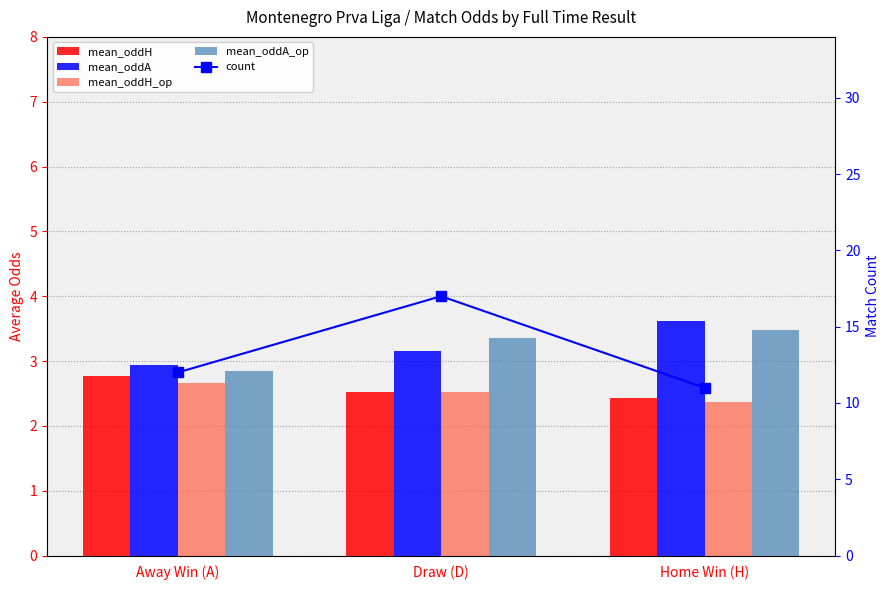

What is the difference between the highest and lowest values at Home Win (H)?

8.6